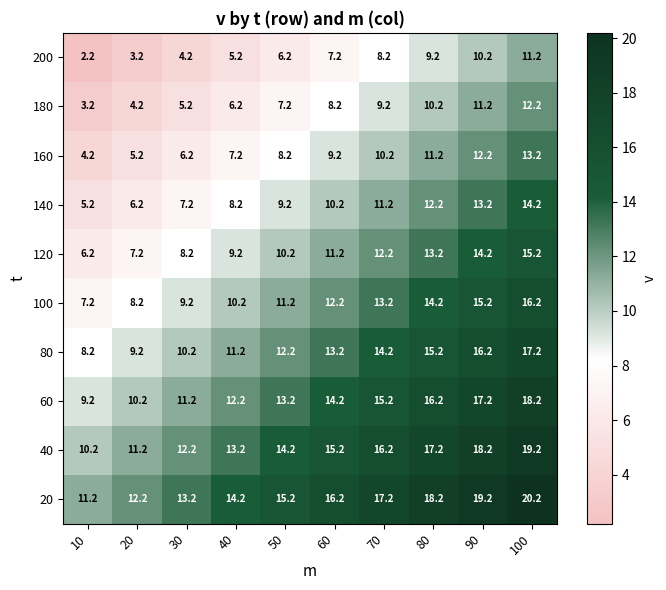

What is the maximum value shown in the chart?

20.2